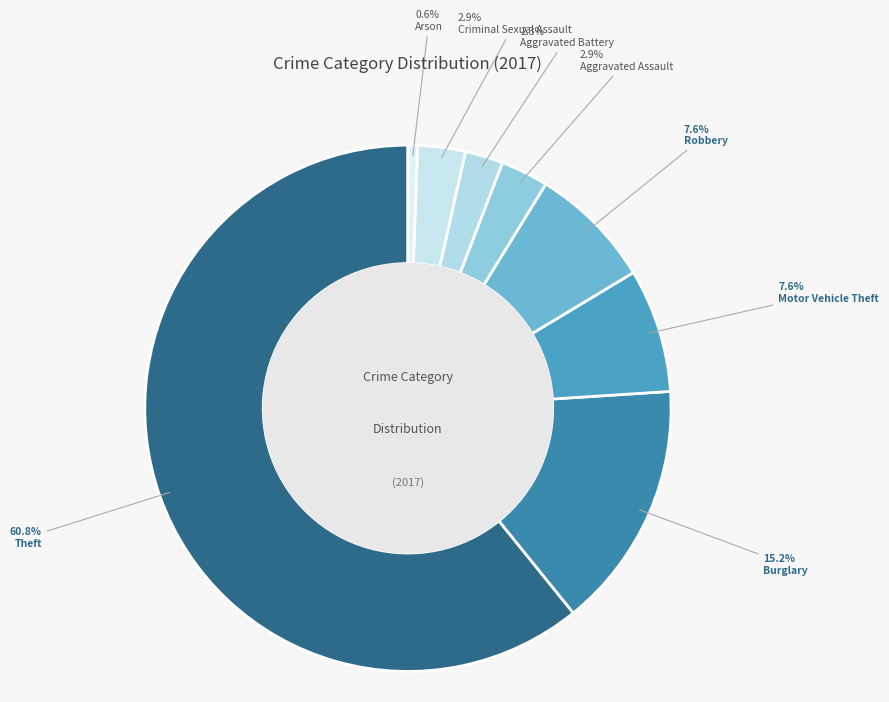

Which slice is the largest?

Theft